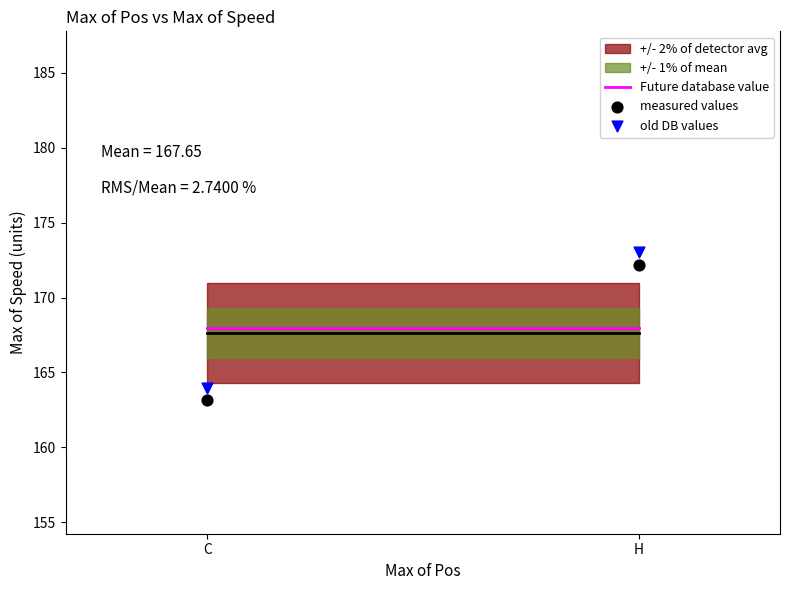

Across all data points, what is the range of X values (max minus min)?

61.0